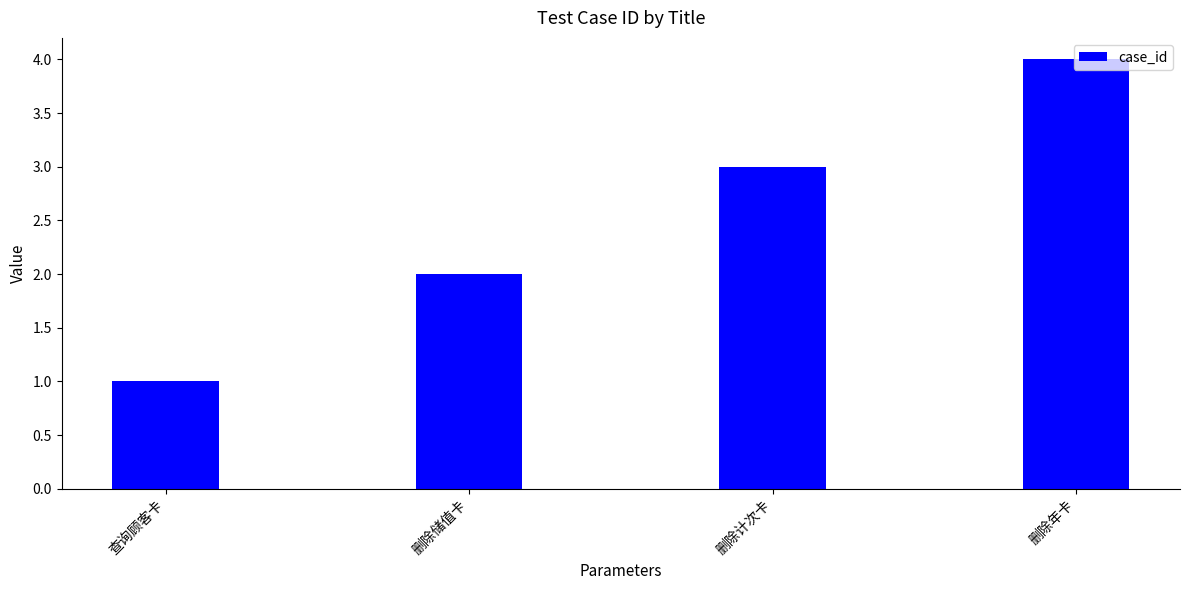

Which label corresponds to the largest value in the chart?

删除年卡